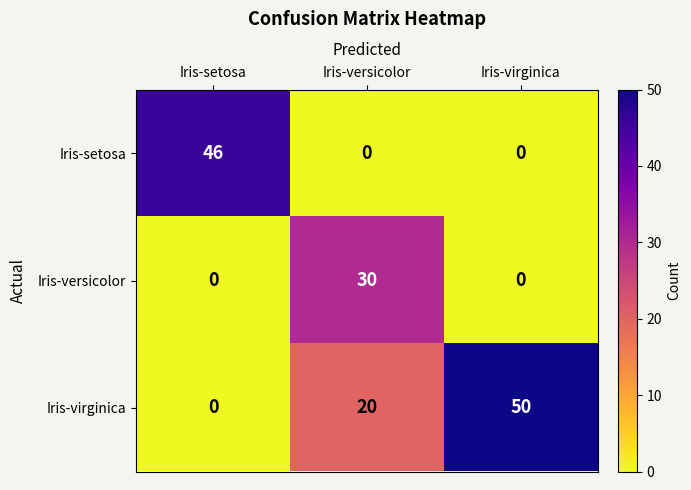

Reading right to left, transcribe all the data shown in this chart.

Iris-setosa: Iris-virginica=0	Iris-versicolor=0	Iris-setosa=46
Iris-versicolor: Iris-virginica=0	Iris-versicolor=30	Iris-setosa=0
Iris-virginica: Iris-virginica=50	Iris-versicolor=20	Iris-setosa=0